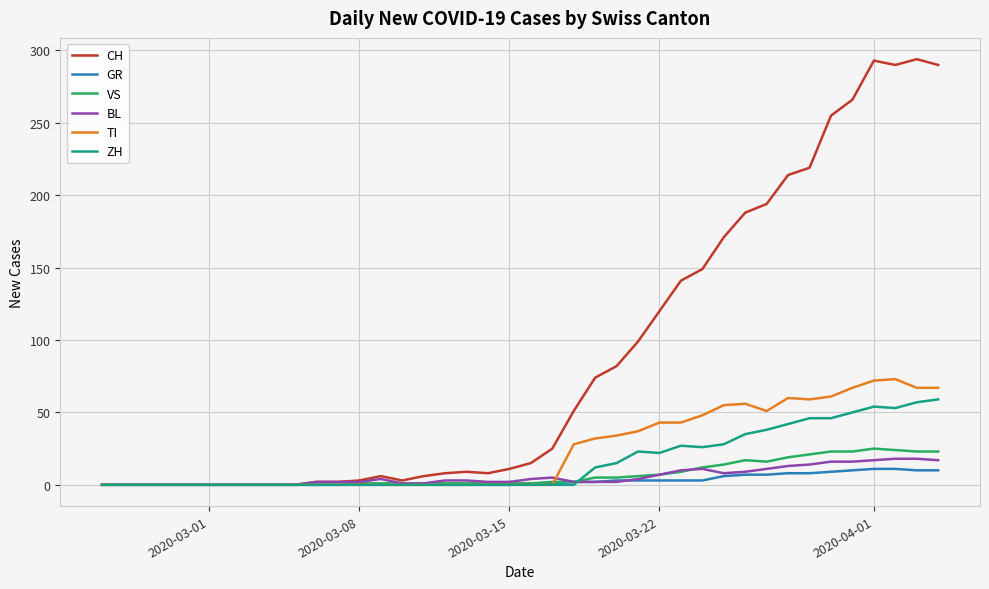

Which series has the largest total across all categories?

CH